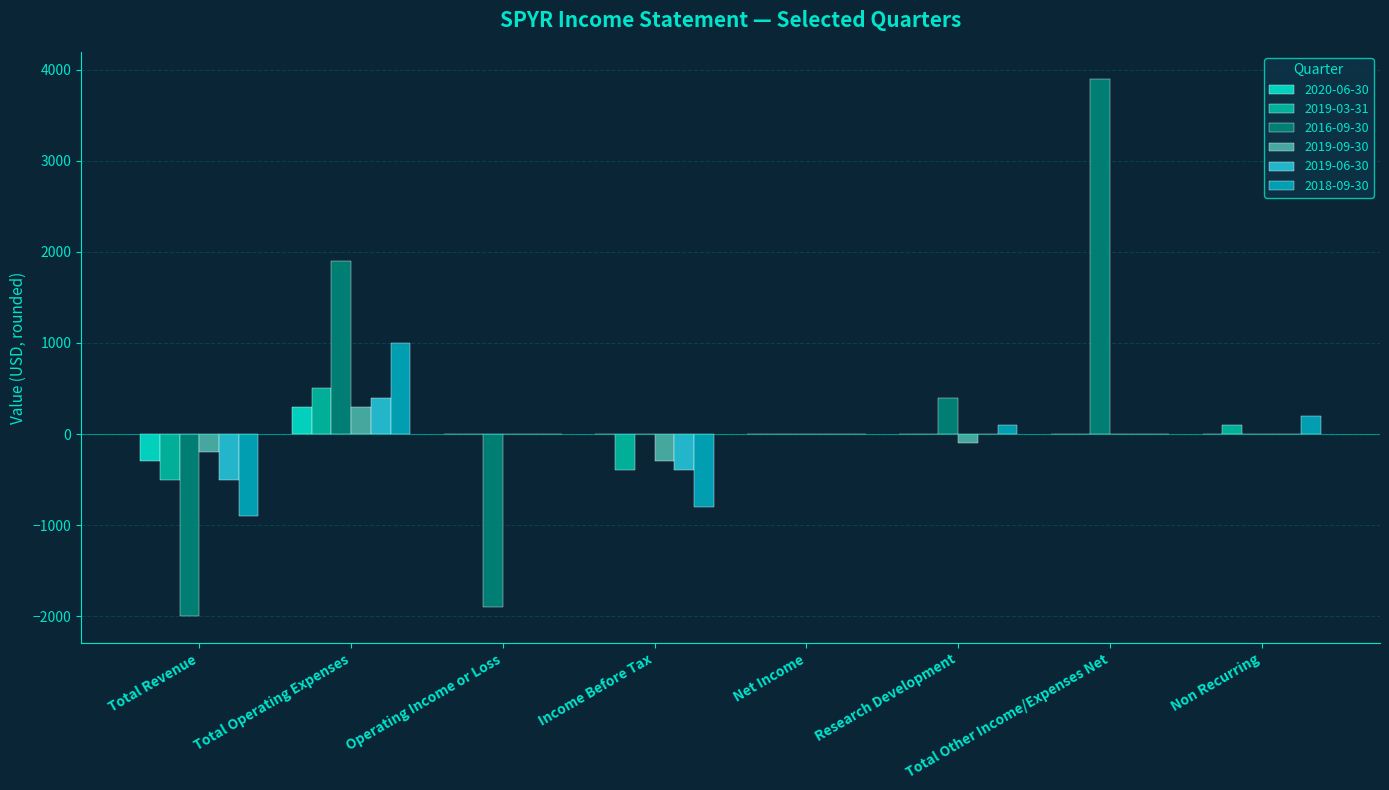

Are the bars horizontal?

No